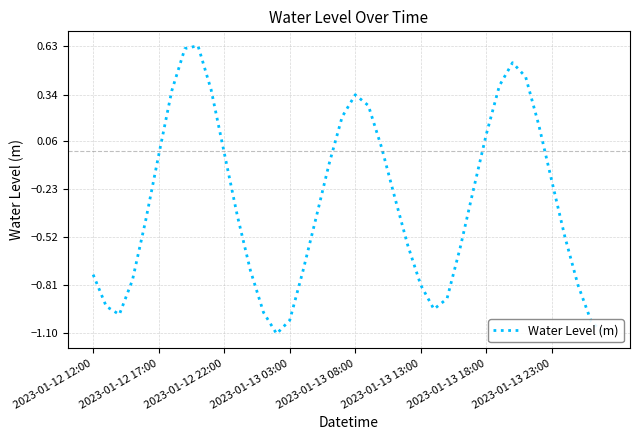

True or false: there are more than 0 points higher than both neighbors.

True